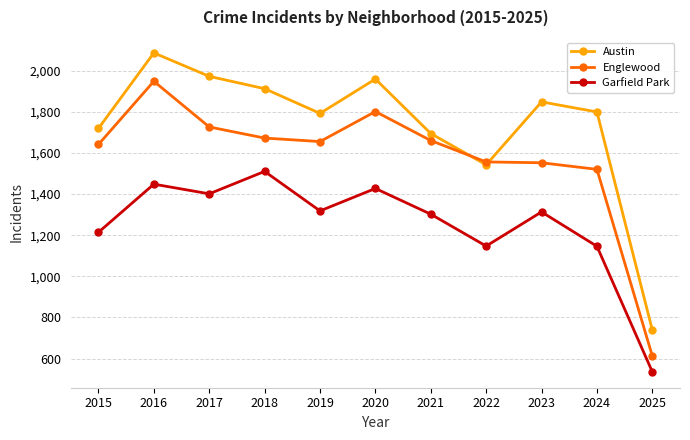

The Austin series shows 2086 at 2016. True or false?

True